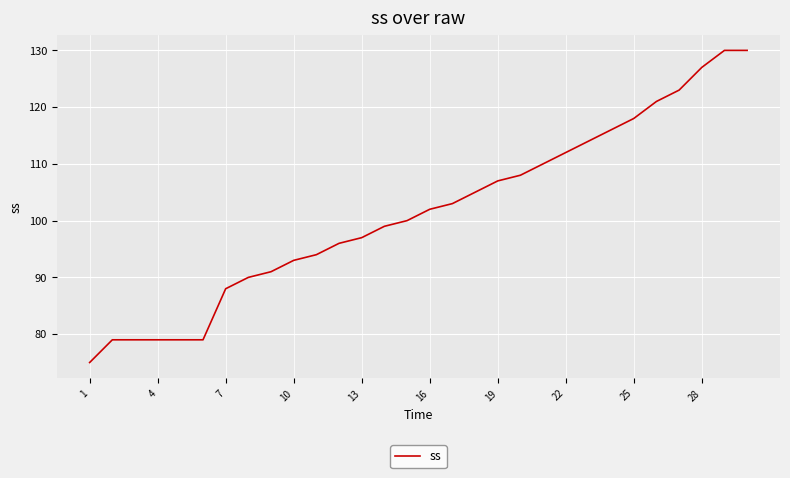

Reading left to right, extract all data points from this chart.

75	79	79	79	79	79	88	90	91	93	94	96	97	99	100	102	103	105	107	108	110	112	114	116	118	121	123	127	130	130